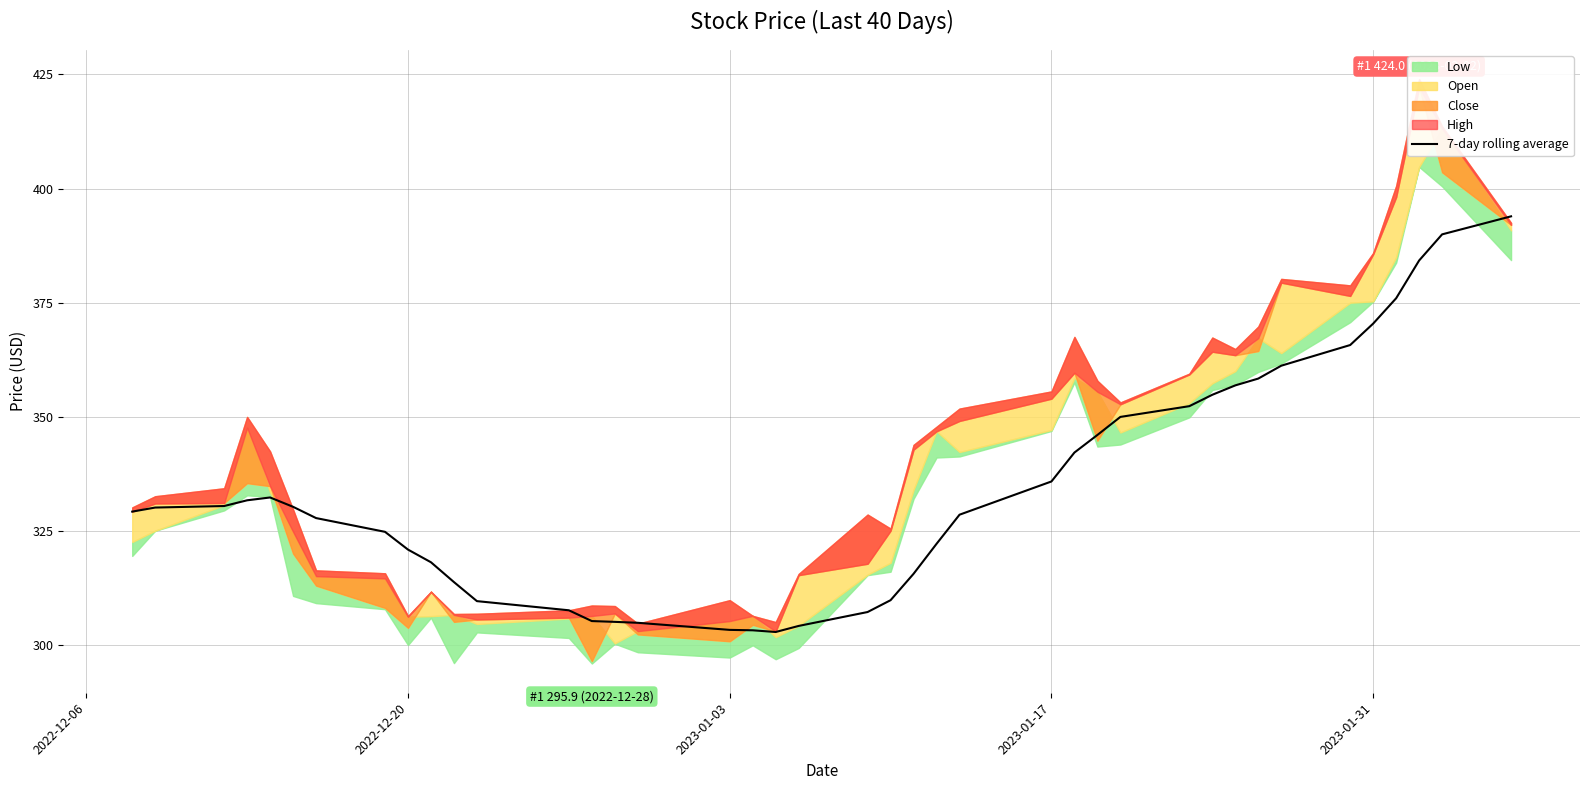

What is the highest value of the 7-day rolling average series?

393.9